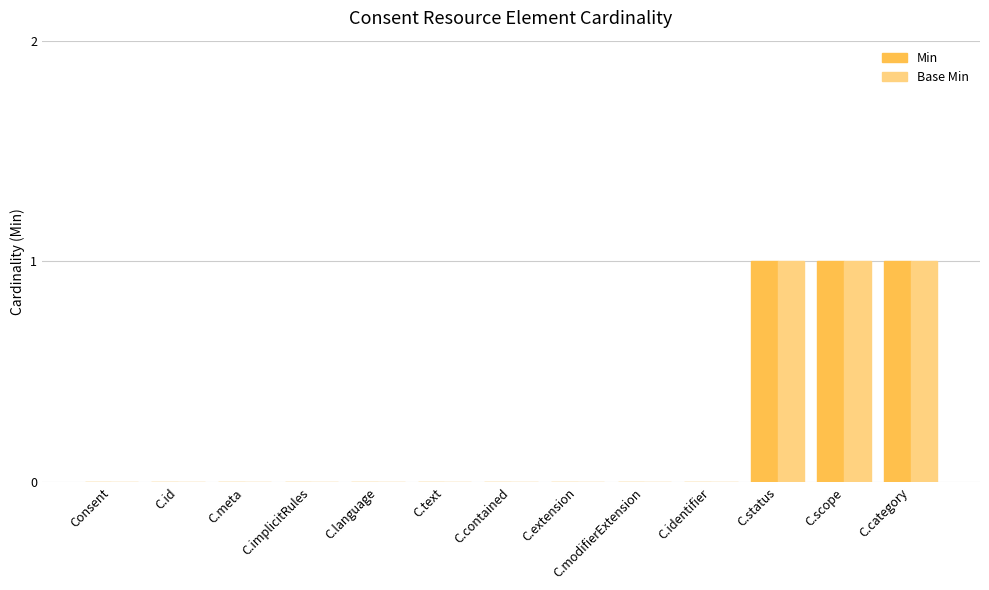

What is the sum of all Min values?

3